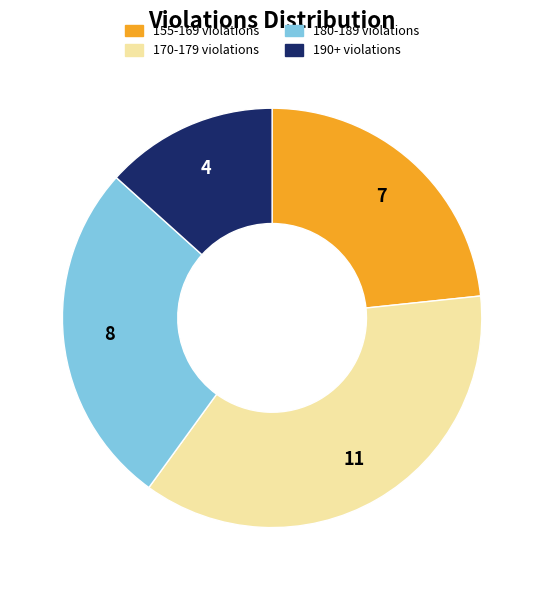

Is 190+ violations the majority of the pie?

No